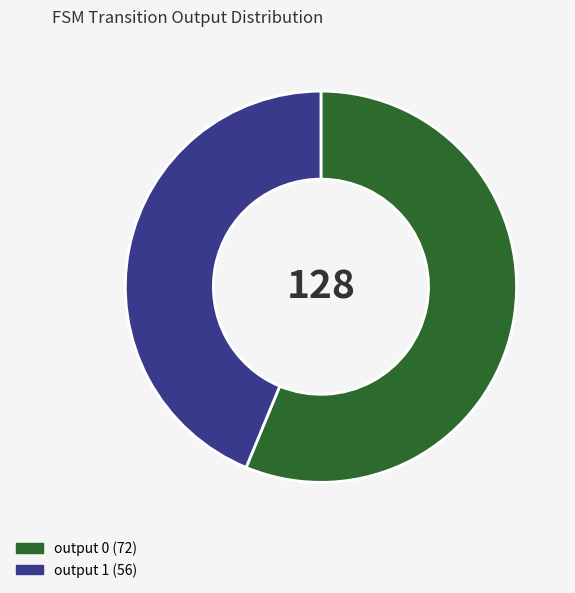

Is the sum of output 1 and output 0 greater than half?

Yes